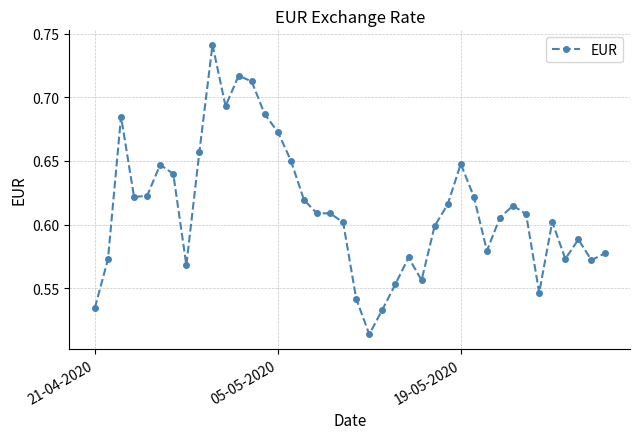

True or false: the data has more than 2 interior local peaks.

True